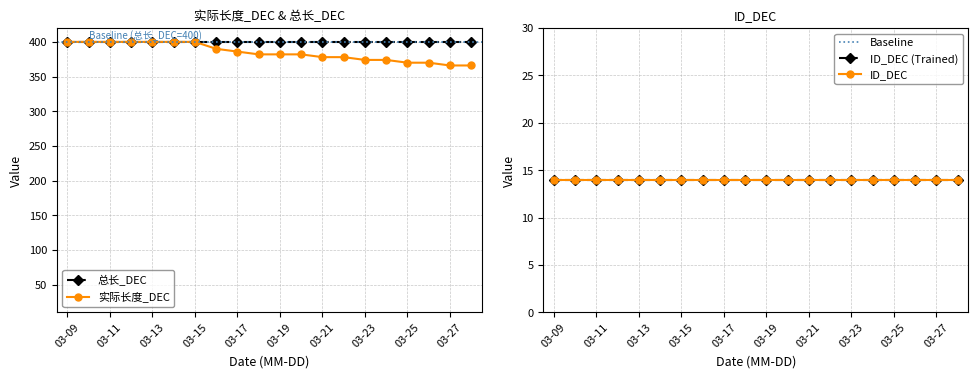

What is the lowest value of the 总长_DEC series?

400